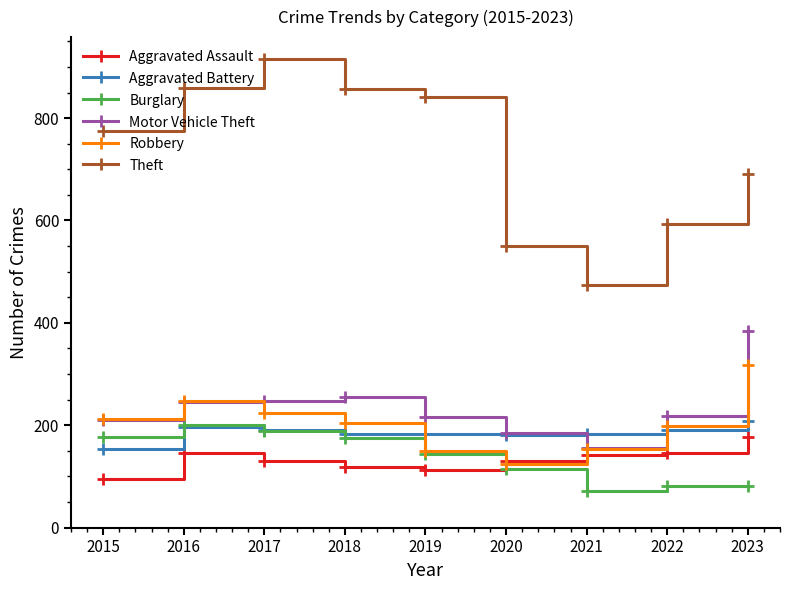

Is the value of Motor Vehicle Theft at 2020 greater than the value of Theft at 2021?

No